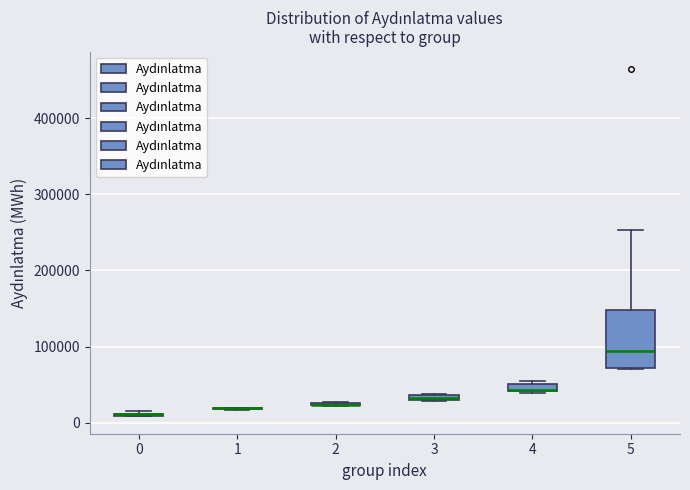

Where is the lower edge of the box at x = 3 on the y-axis? The values are not printed on the chart, so give them approximately, as read against the axis.

30000